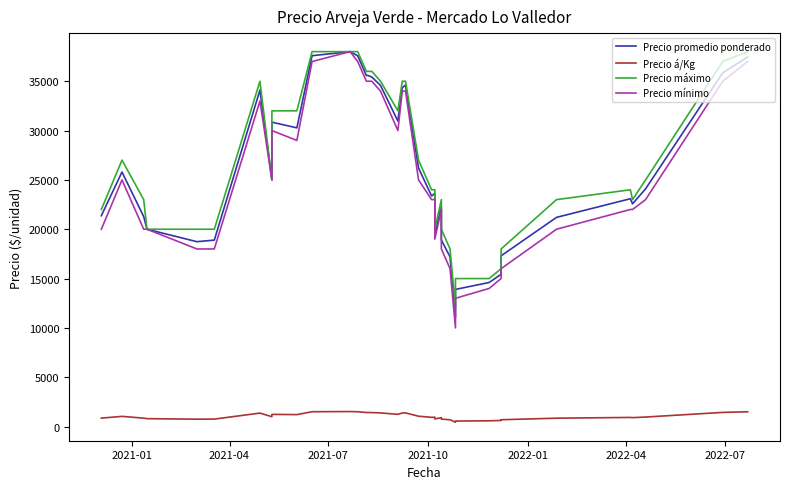

True or false: Precio promedio ponderado and Precio mínimo intersect in this chart.

False